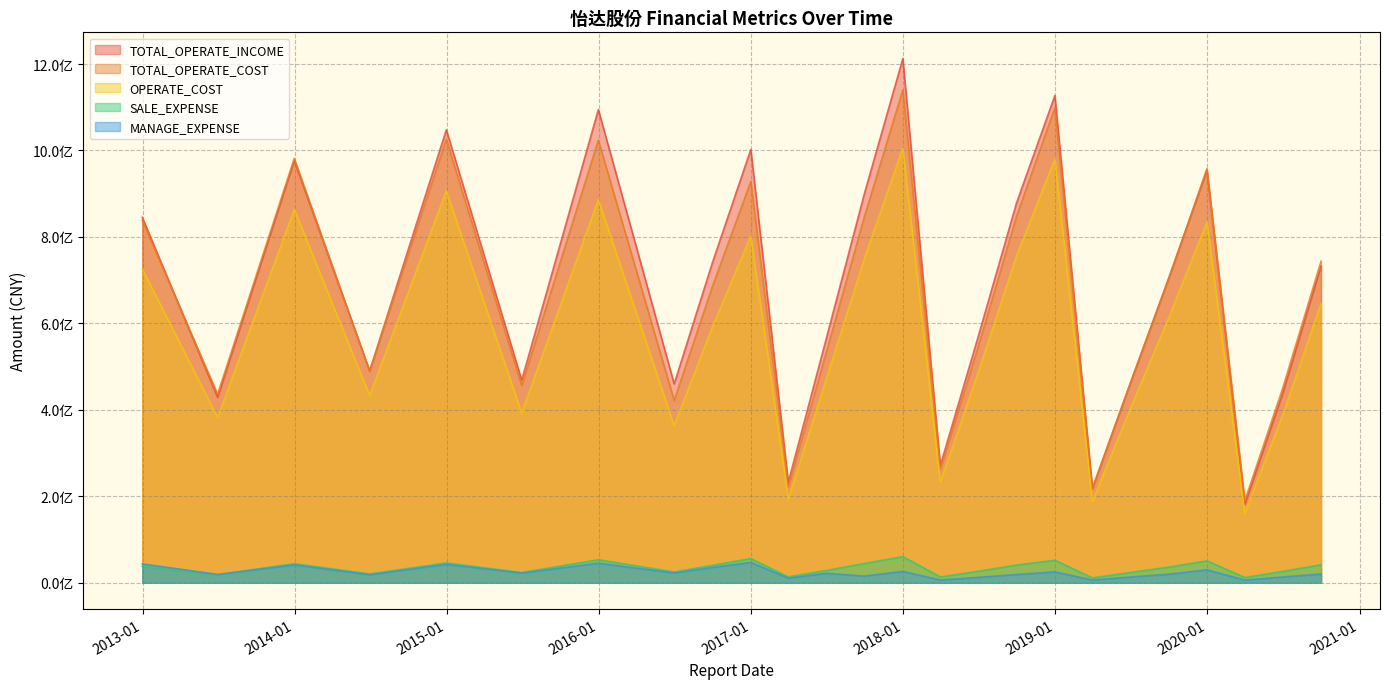

Does the chart display data point markers on the line(s)?

No